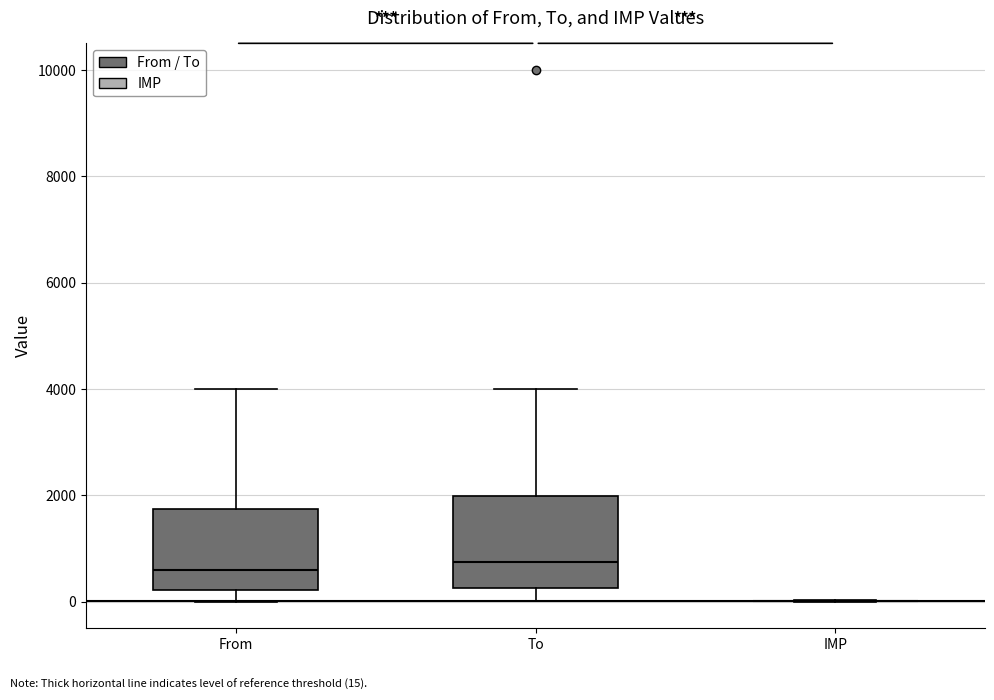

Reading left to right, transcribe this box plot: for each box, give where its median line is, the range the box spans, and where its two whiskers end, as read against the y-axis. The values are not printed on the chart, so give them approximately, as read against the axis.

From: median 600, box 200 to 1800, whiskers 0 to 4000
To: median 800, box 200 to 2000, whiskers 0 to 4000
IMP: box collapsed to a line at 0, whiskers 0 to 0